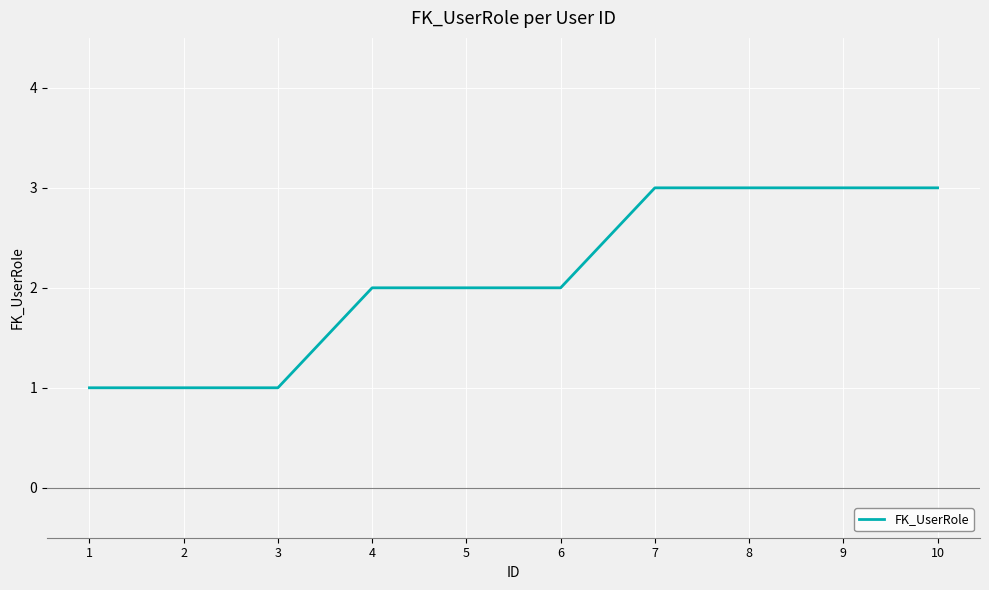

What is the greatest value displayed?

3